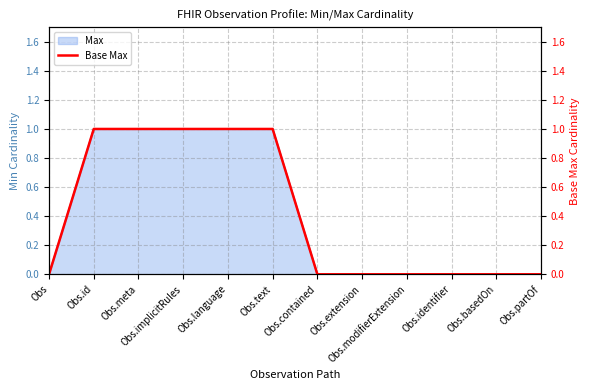

The value at Obs.contained is 0. True or false?

True